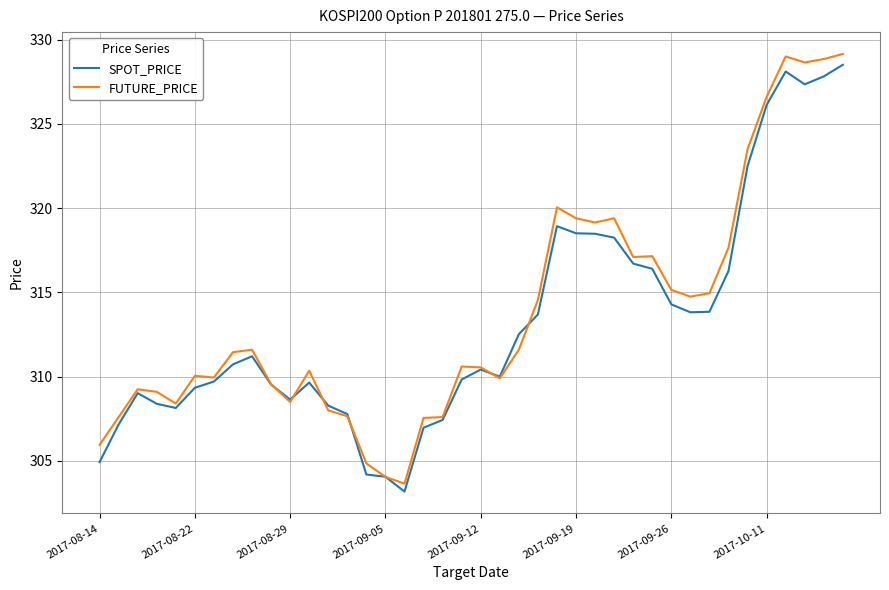

Which series has the largest range (max minus min)?

FUTURE_PRICE